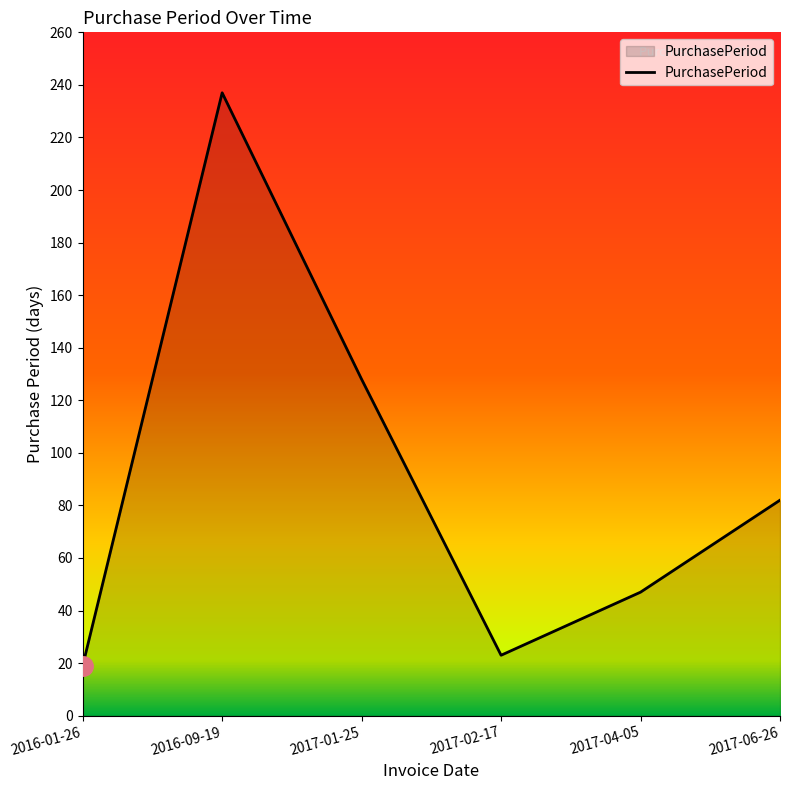

True or false: the data has more than 1 interior local peaks.

False